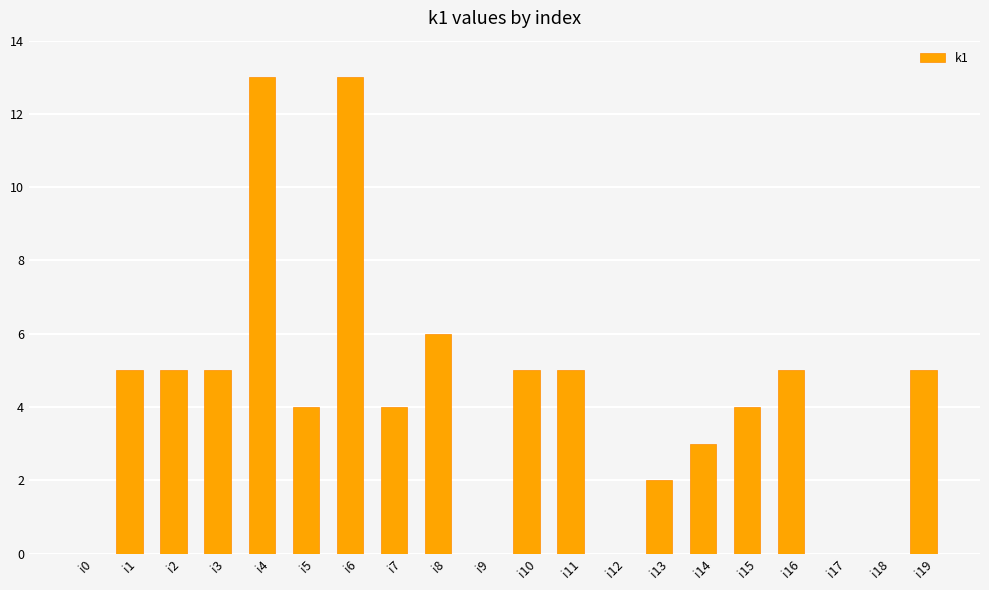

Which has a higher value, i1 or i8?

i8